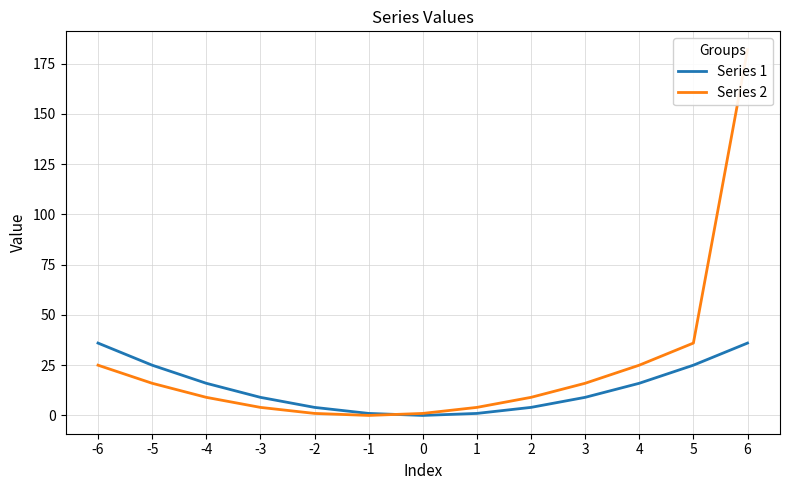

Is the value of Series 1 at -2 greater than the value of Series 2 at 6?

No